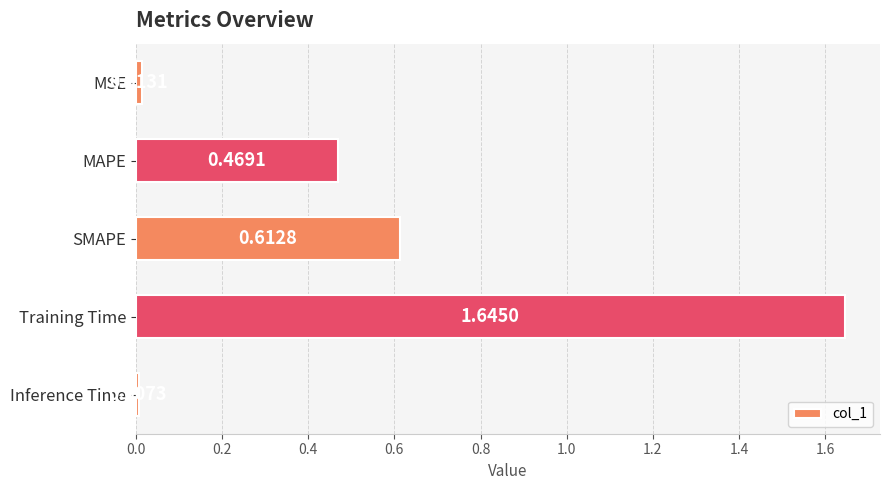

Which has a higher value, SMAPE or MSE?

SMAPE